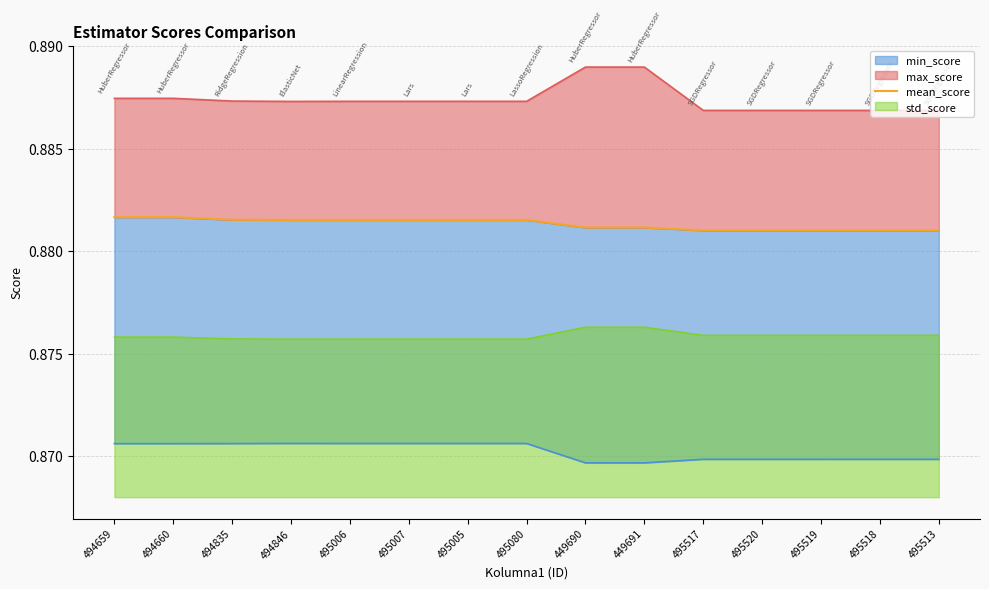

What is the label of the 12th point from the left?

495520